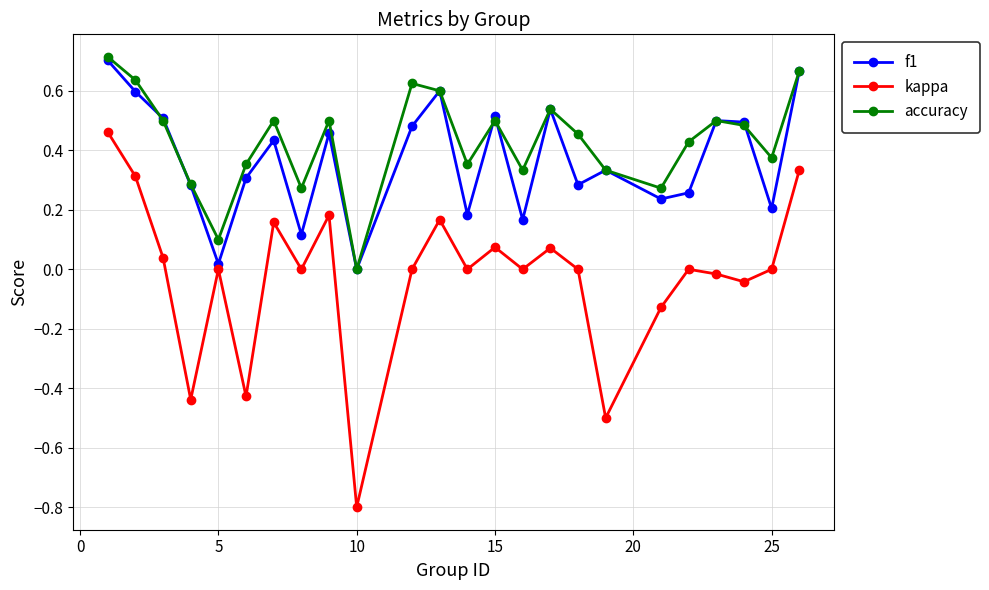

How many data points in accuracy are above 0?

23